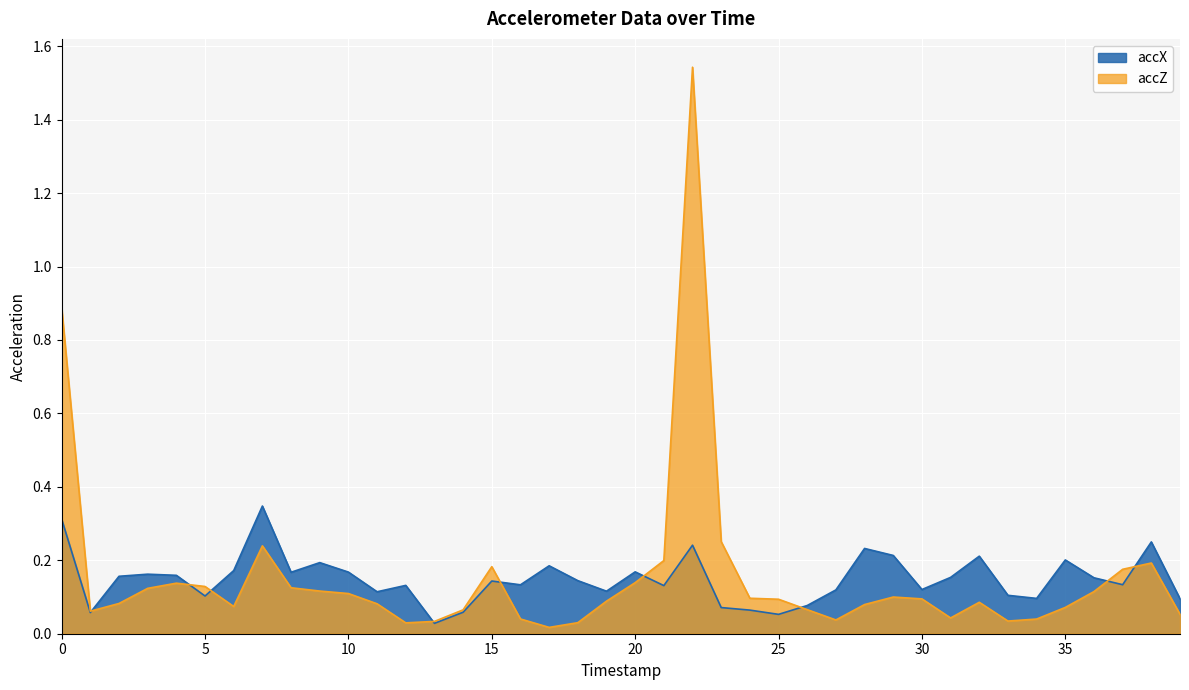

Between which two adjacent categories do accX and accZ first intersect?

1 and 2